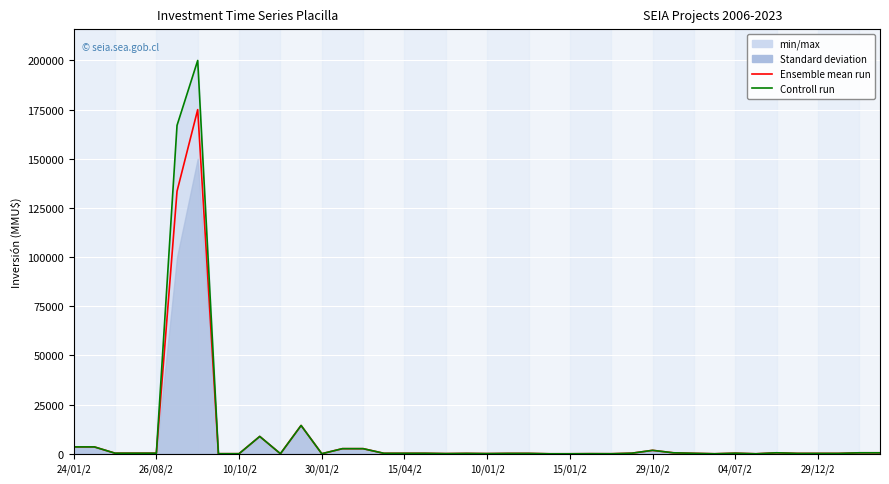

Is the value of Controll run at 26 greater than the value of Ensemble mean run at 27?

No